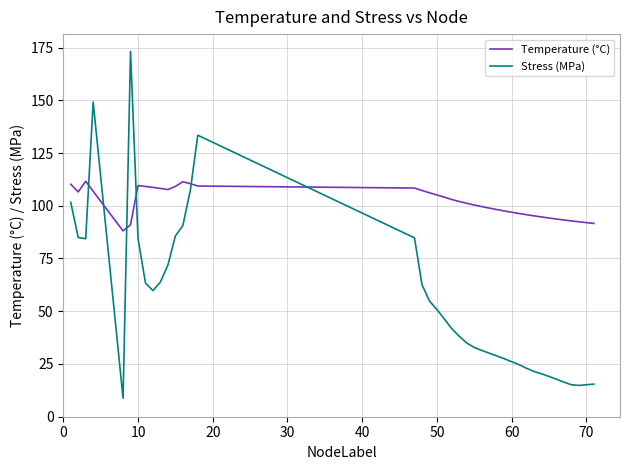

How many series are shown in this chart?

2